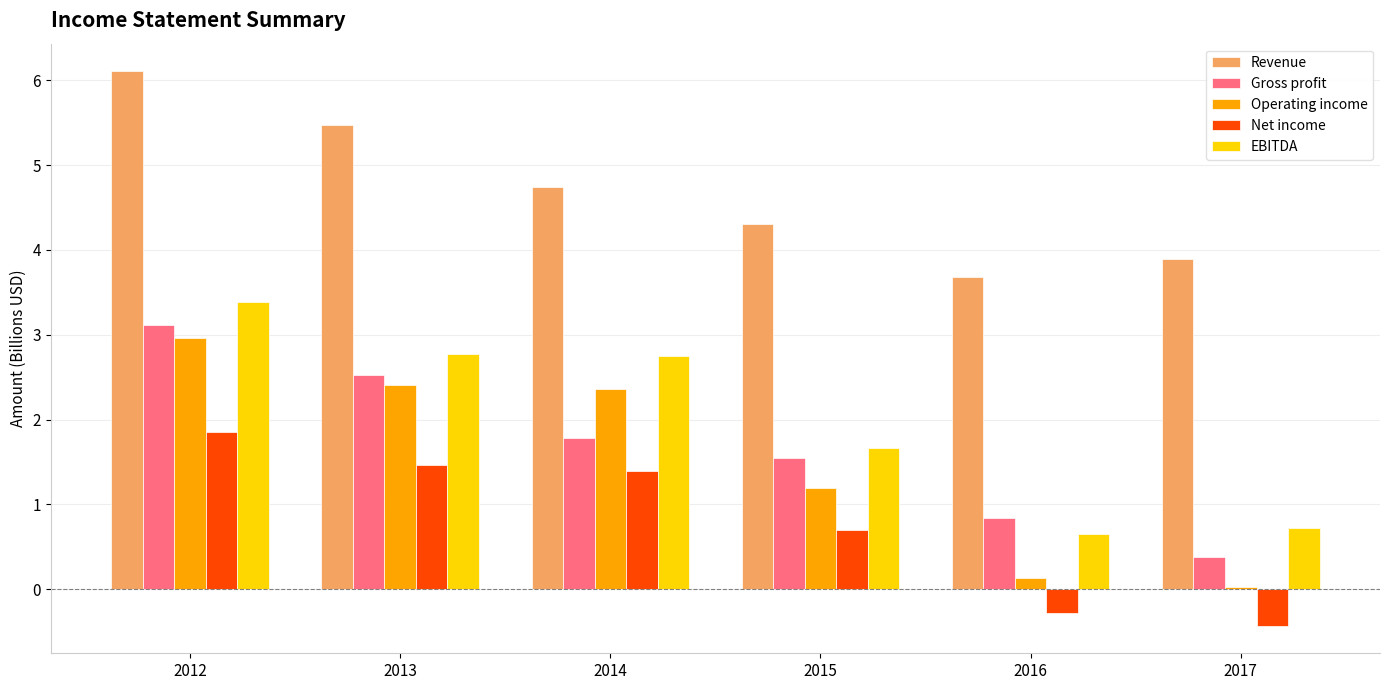

What is the maximum value shown in the chart?

6.1